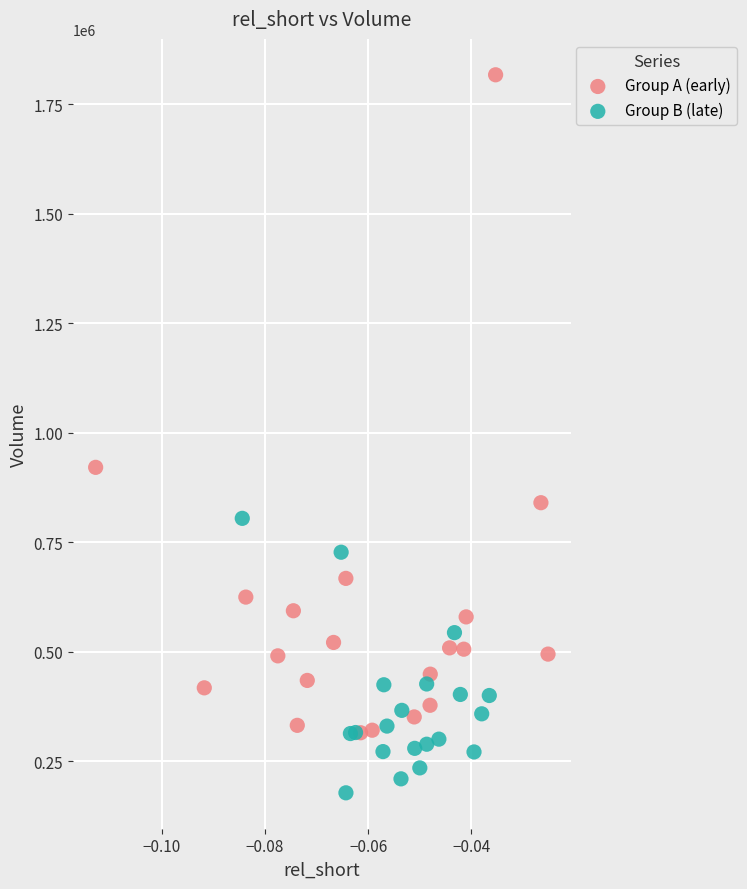

Which series has the widest spread of Y values?

Group A (early)